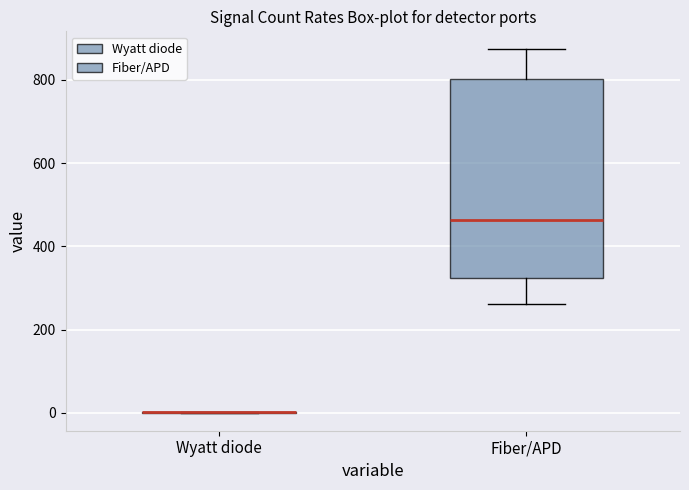

Where is the upper edge of the box for Fiber/APD on the y-axis? The values are not printed on the chart, so give them approximately, as read against the axis.

800